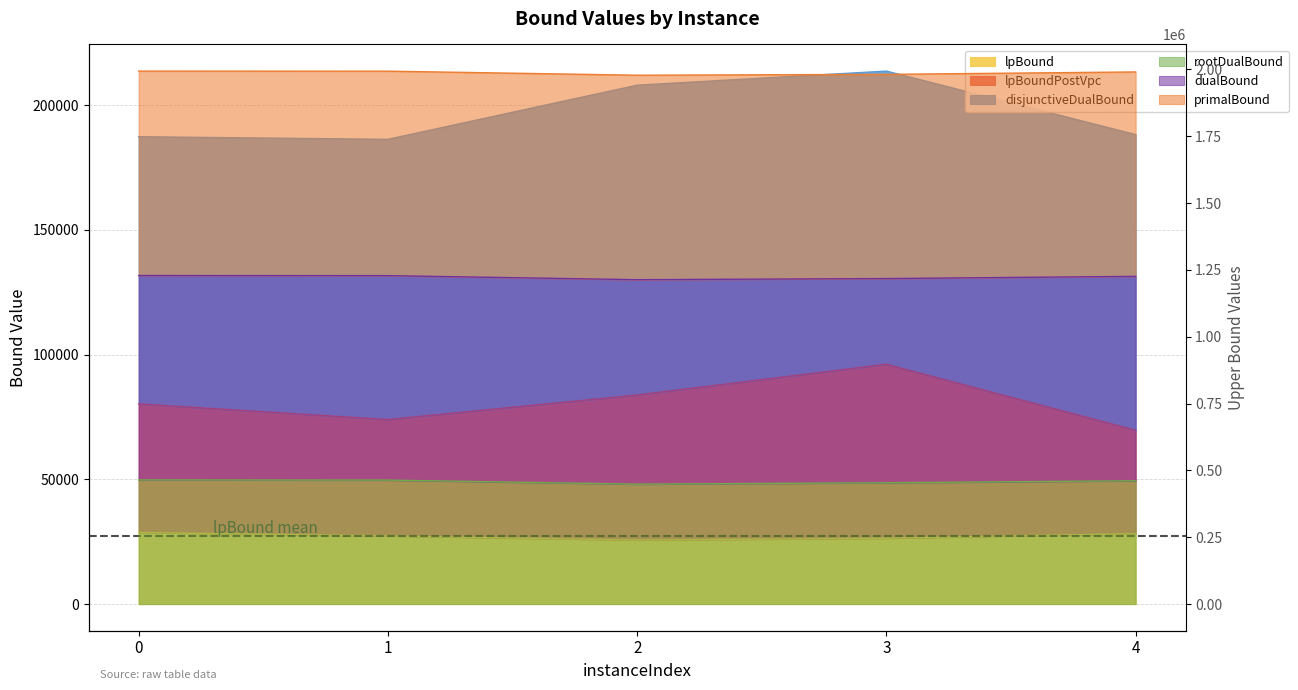

Reading left to right, list all the values displayed in this chart.

lpBound: 0=28694.0	1=27317.3	2=25669.4	3=26410.5	4=28244.7
lpBoundPostVpc: 0=80257.0	1=73984.2	2=83825.1	3=96152.7	4=69687.5
rootDualBound: 0=464496.4	1=463850.6	2=448531.2	3=453904.9	4=461322.3